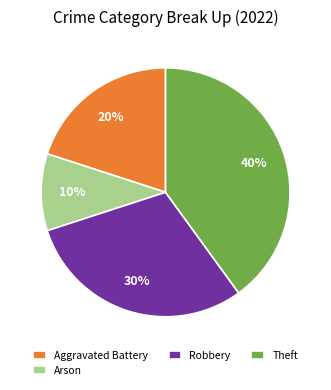

Count the number of slices in the pie.

4